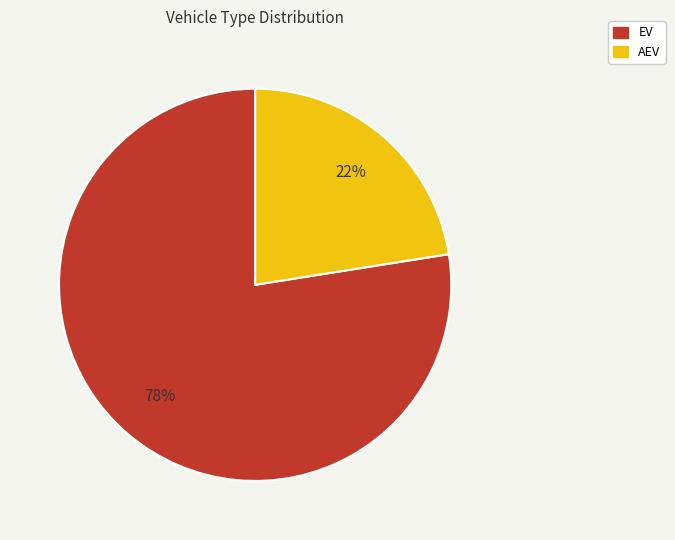

To the nearest percent, what is the combined percentage of AEV and EV?

100%